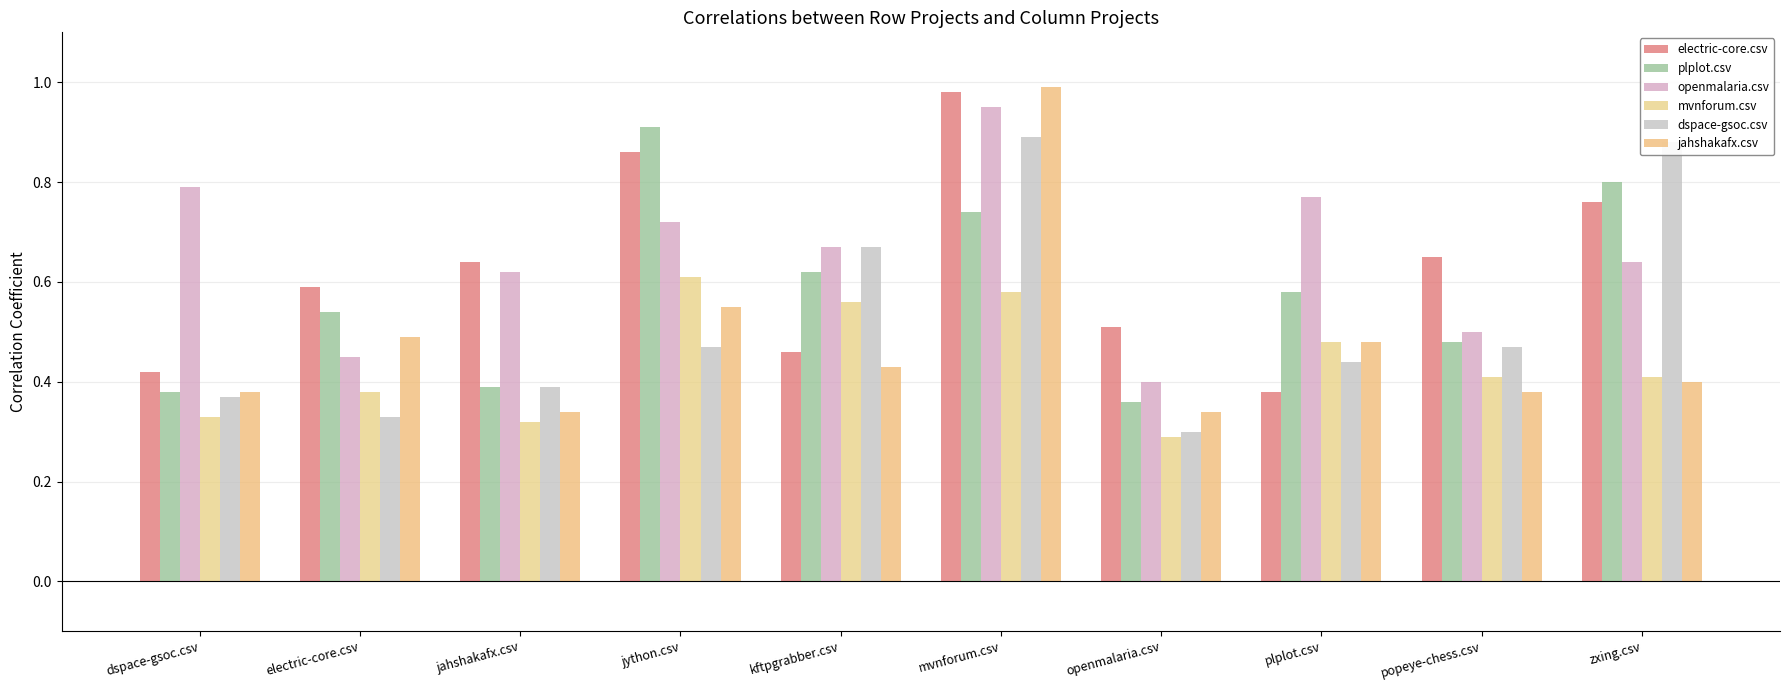

What is the lowest value of the plplot.csv series?

0.4